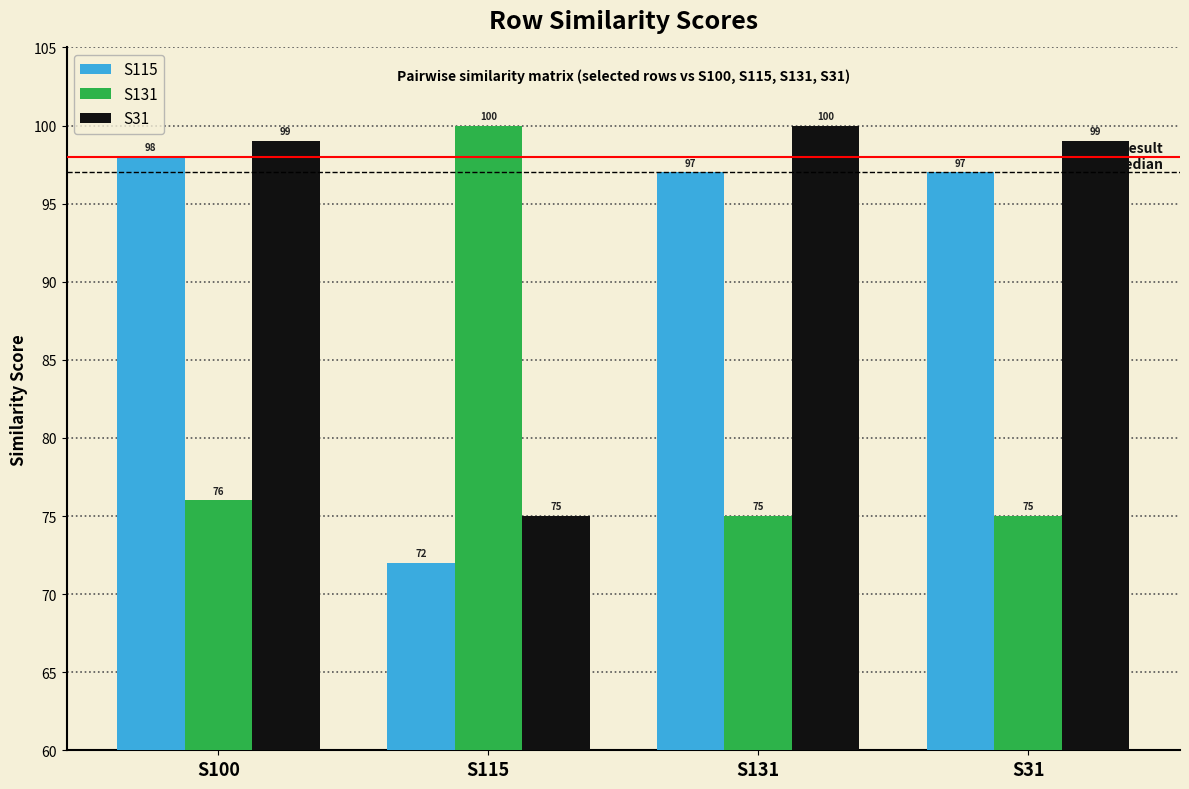

Which category has the lowest value in the S31 series?

S115